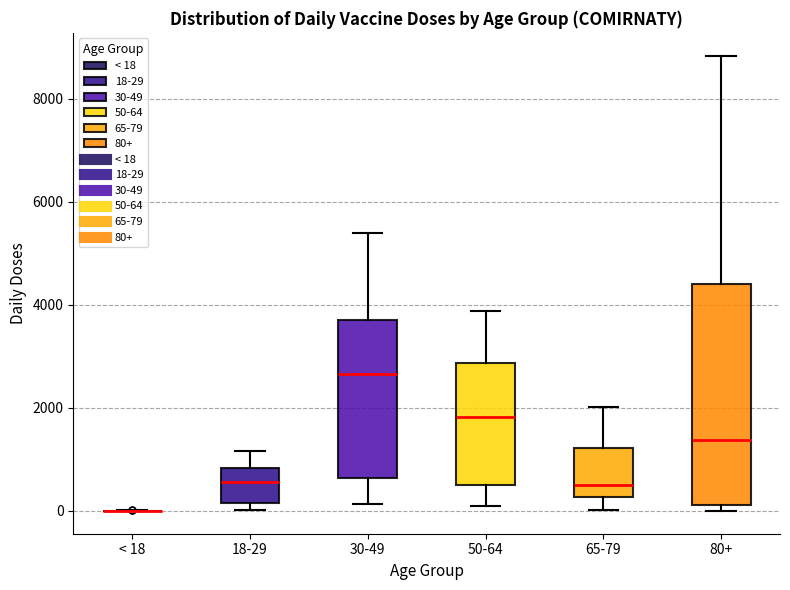

Where does the upper whisker of the box for 18-29 end on the y-axis? The values are not printed on the chart, so give them approximately, as read against the axis.

1200